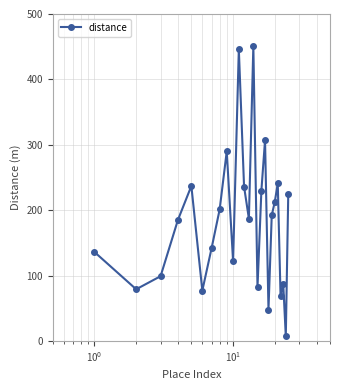

What is the value of the 16th point from the left?

230